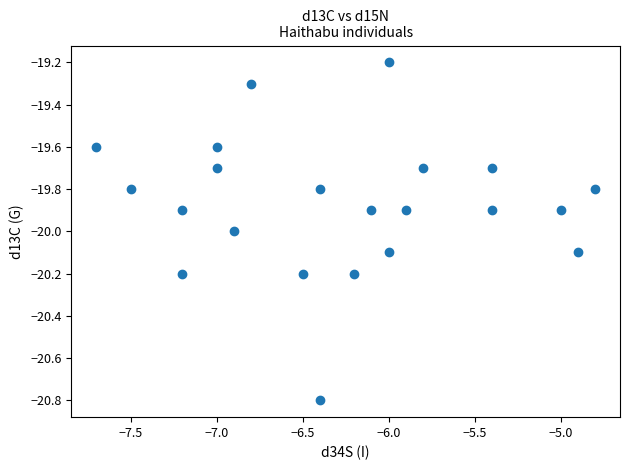

What is the range of Y values (max minus min)?

1.6